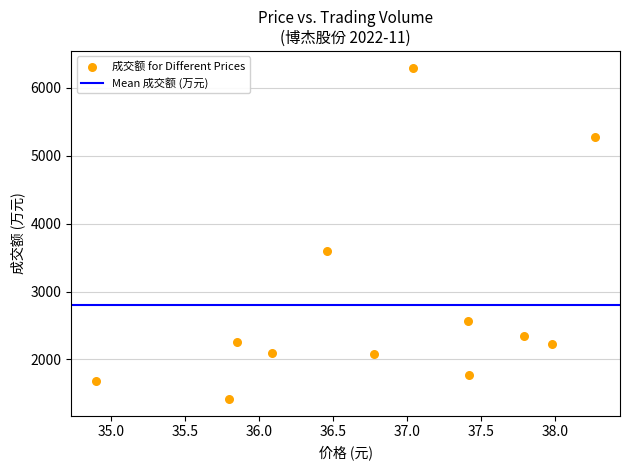

What Y value in the scatter plot is closest to 3856?

3591